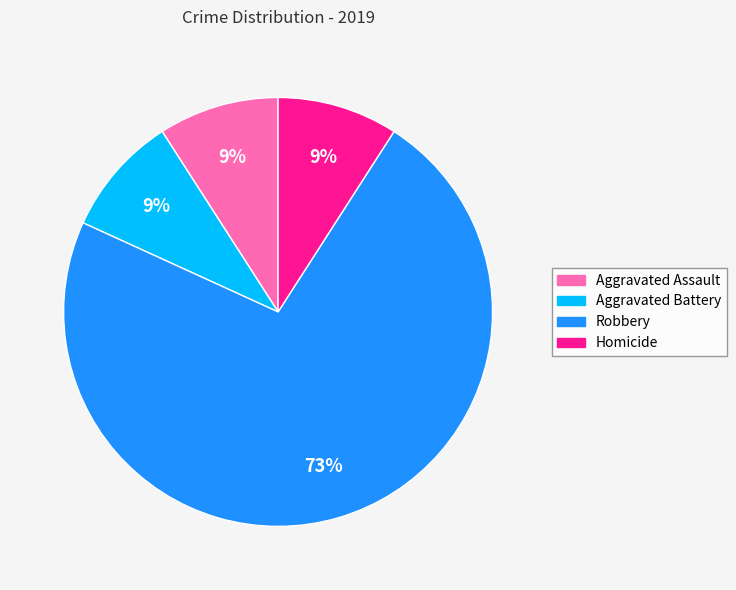

Is there a majority slice in this chart?

Yes